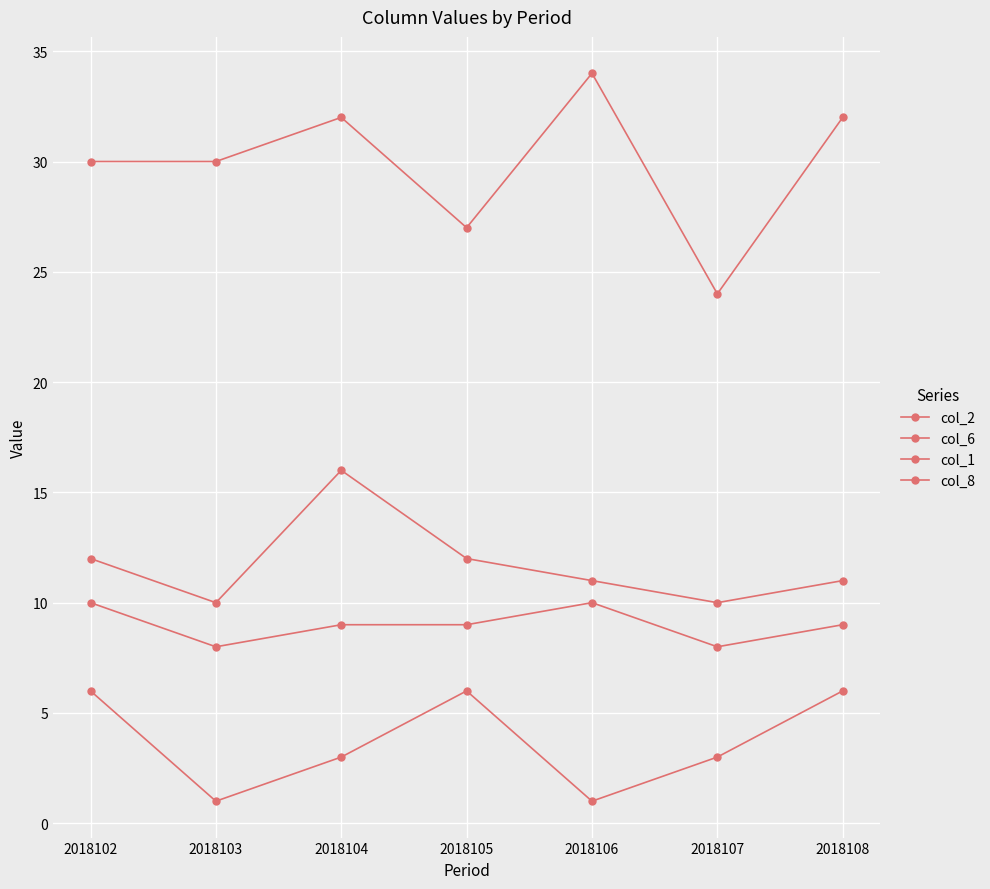

The value of col_8 at 2018108 is 14. True or false?

False